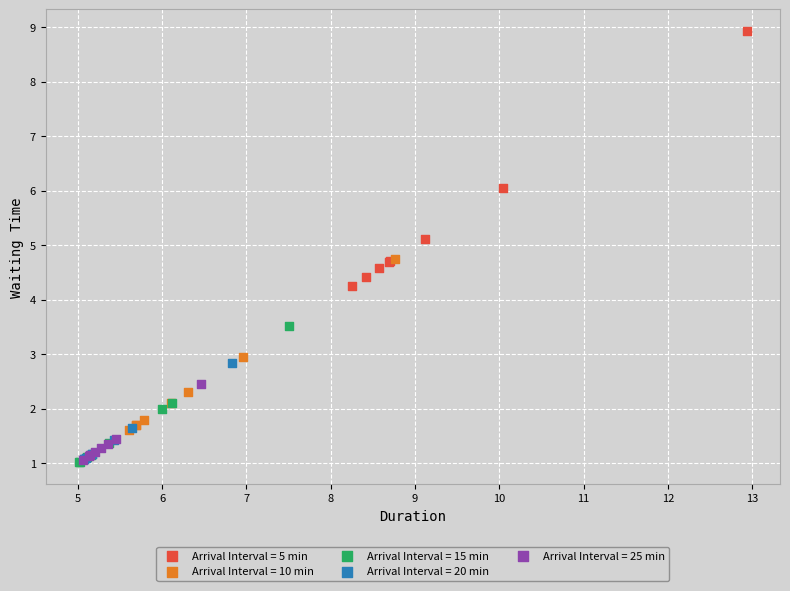

Which series has the largest Y range (max minus min)?

Arrival Interval = 5 min